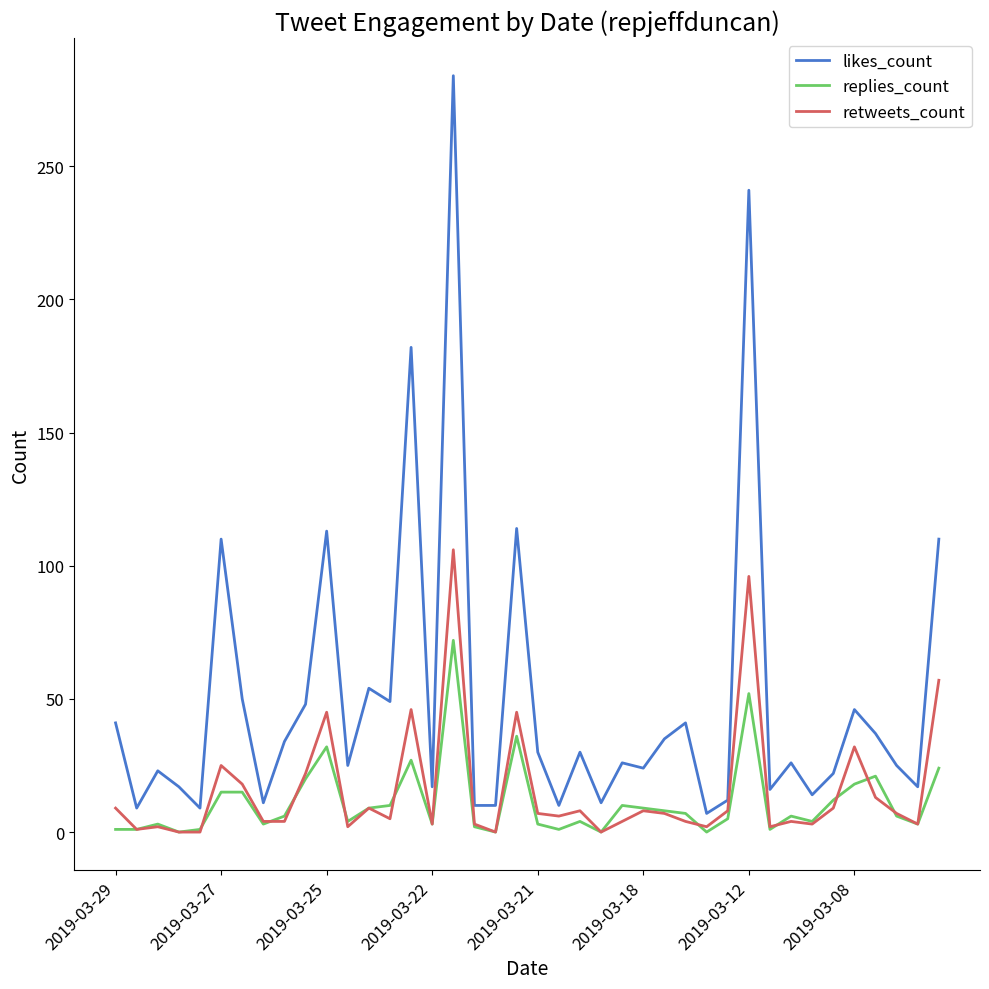

What is the maximum value for retweets_count?

106